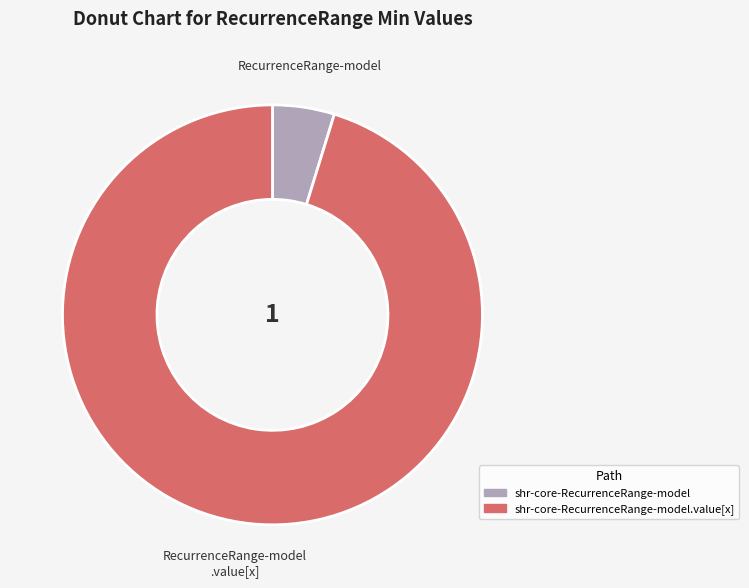

Rank the categories by value from lowest to highest.

shr-core-RecurrenceRange-model, shr-core-RecurrenceRange-model.value[x]